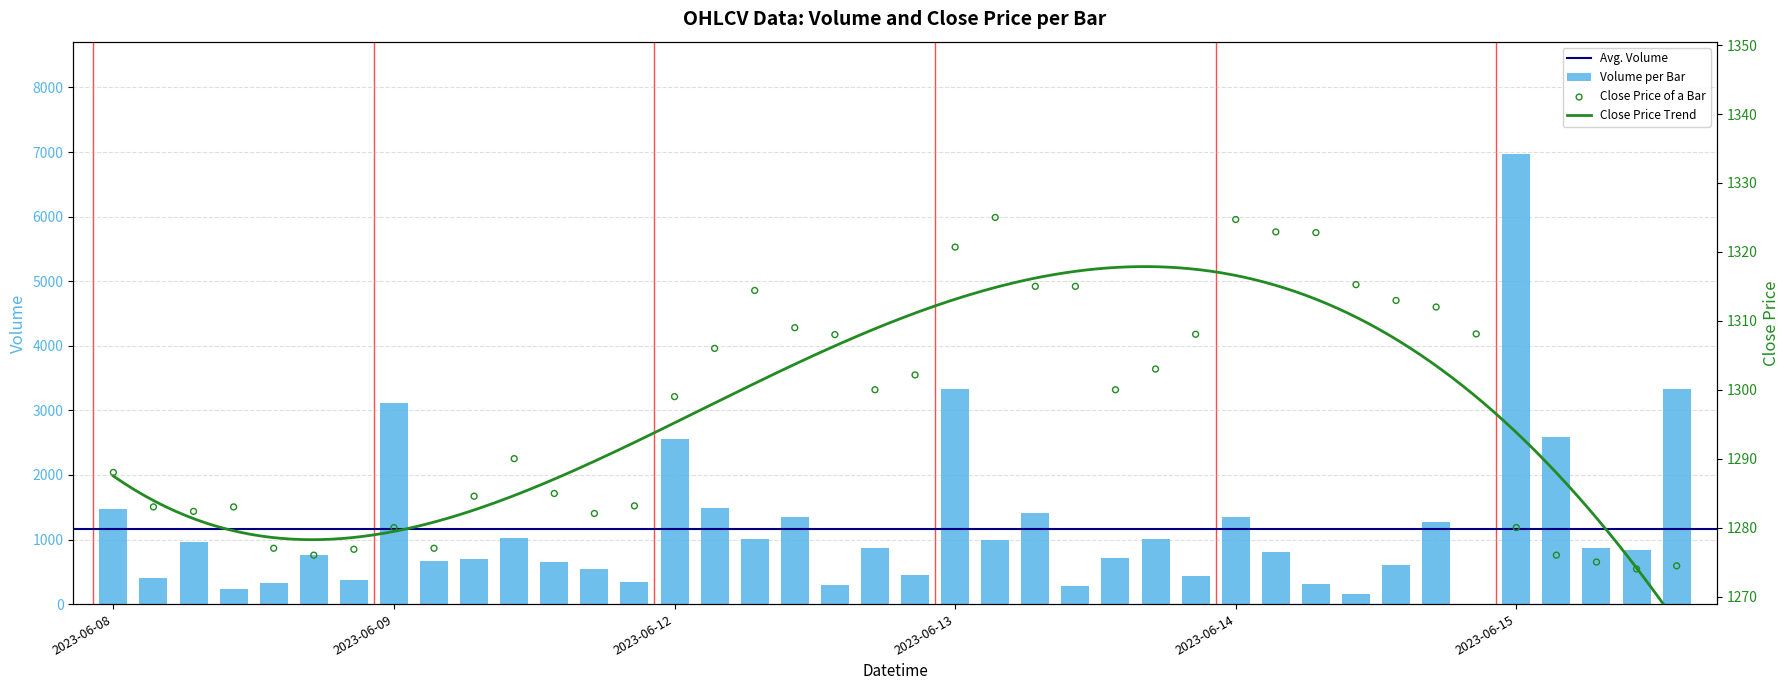

What is the total value across all series at 2023-06-08 13:15?

1604.0